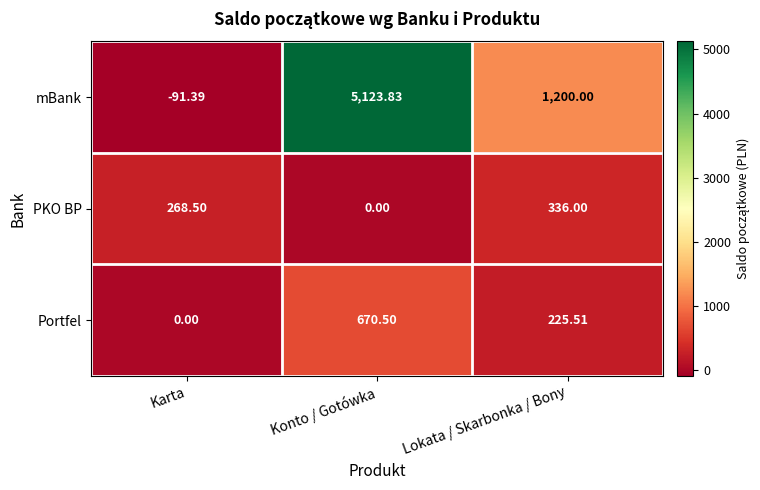

Is the value of Portfel at Konto / Gotówka greater than the value of PKO BP at Konto / Gotówka?

Yes